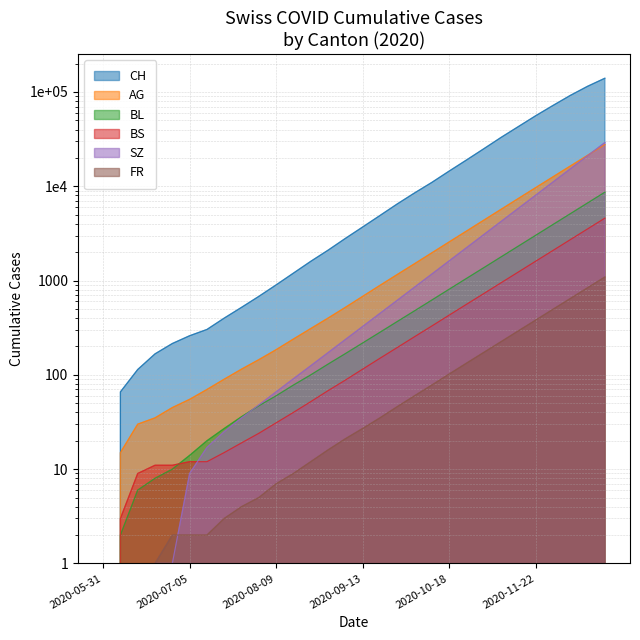

True or false: FR has more than 2 interior local peaks.

False